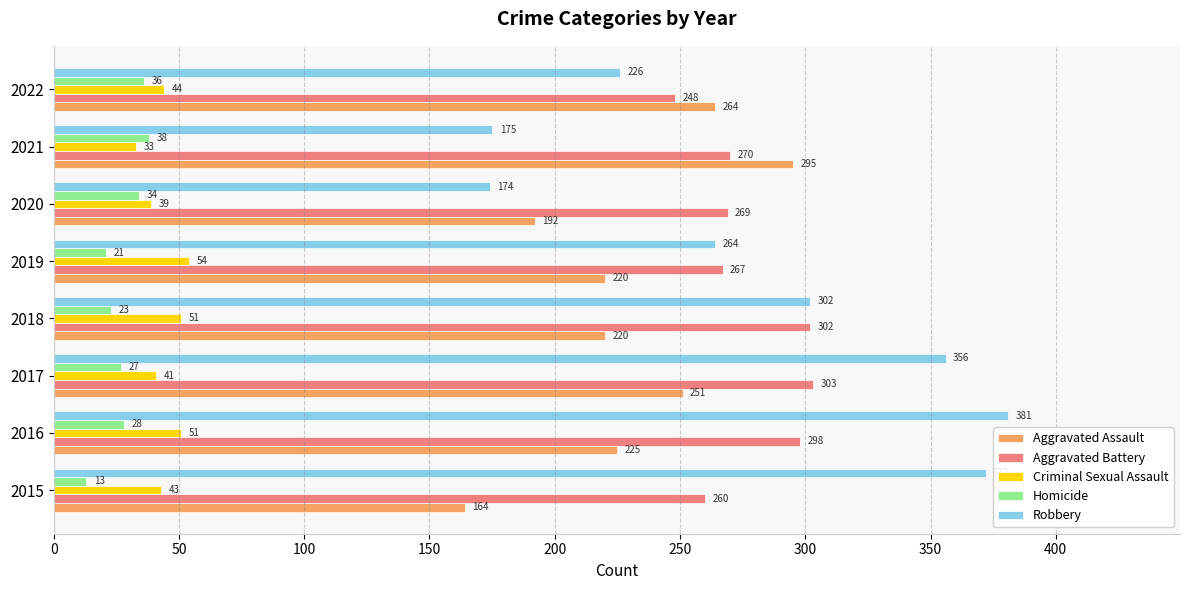

Between 2021 and 2022, which series saw the biggest shift?

Robbery